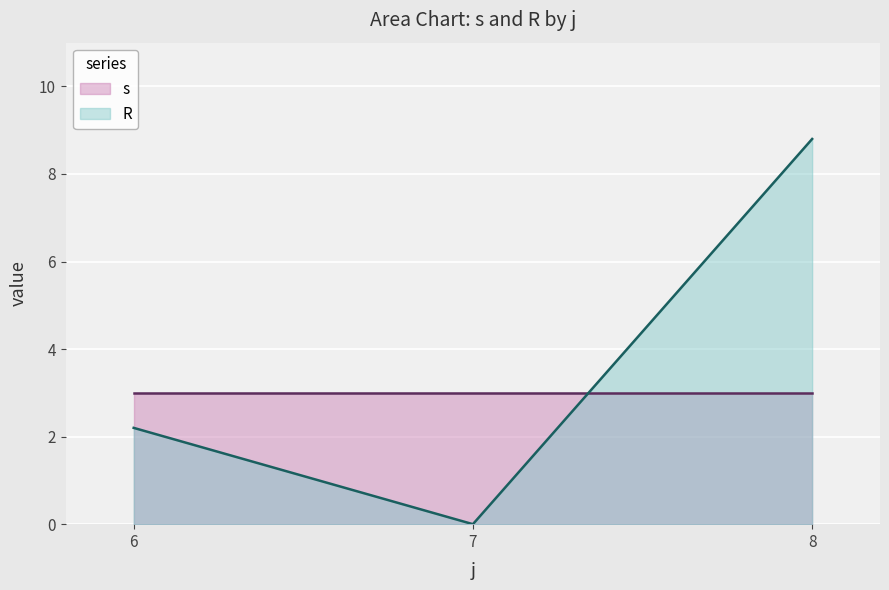

What is the total value across all series at 8?

11.8